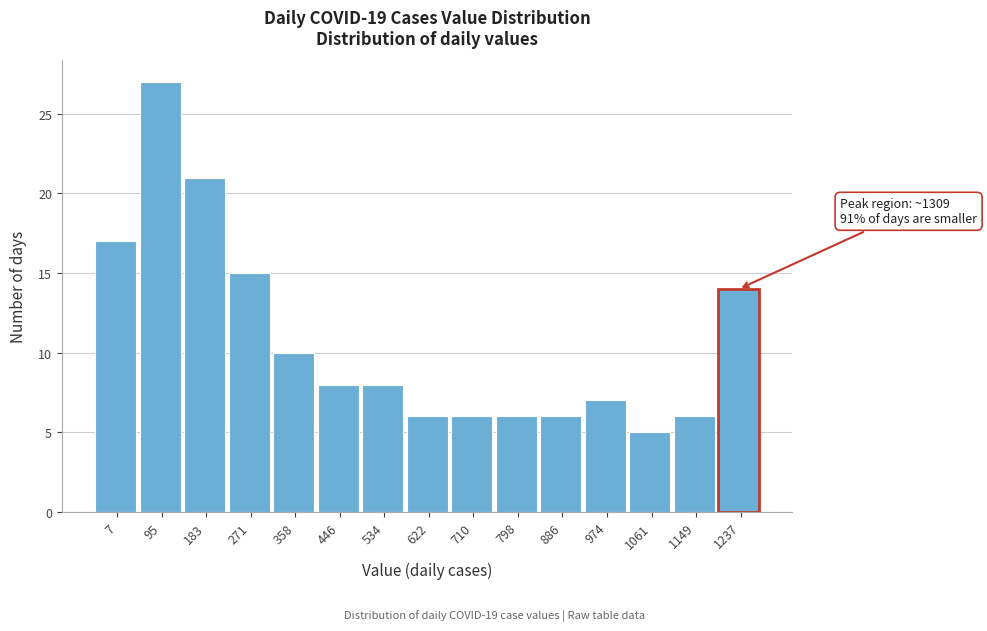

Reading right to left, what are all the values shown in this chart?

14	6	5	7	6	6	6	6	8	8	10	15	21	27	17